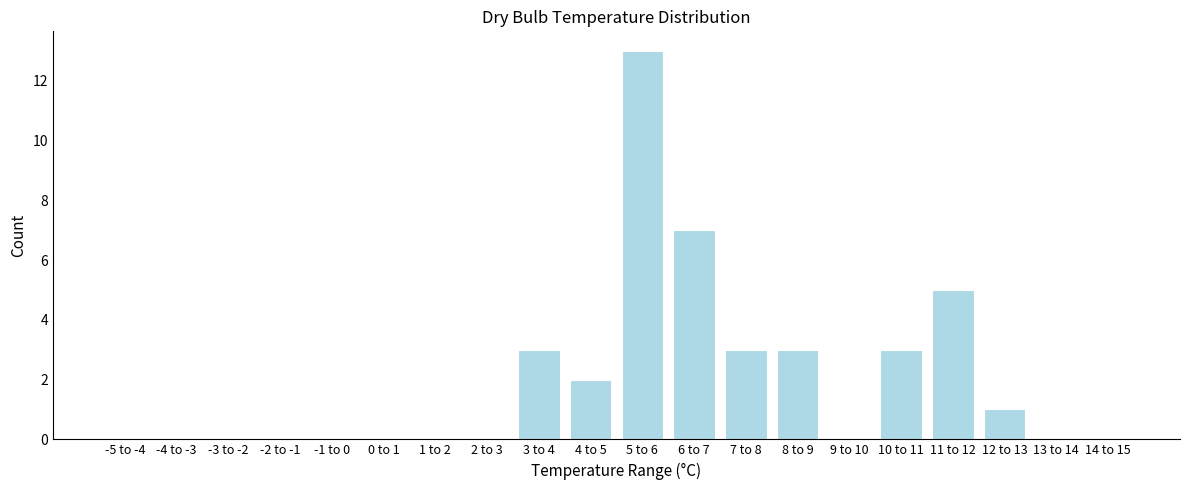

Reading left to right, what are all the values shown in this chart?

-5 to -4=0	-4 to -3=0	-3 to -2=0	-2 to -1=0	-1 to 0=0	0 to 1=0	1 to 2=0	2 to 3=0	3 to 4=3	4 to 5=2	5 to 6=13	6 to 7=7	7 to 8=3	8 to 9=3	9 to 10=0	10 to 11=3	11 to 12=5	12 to 13=1	13 to 14=0	14 to 15=0